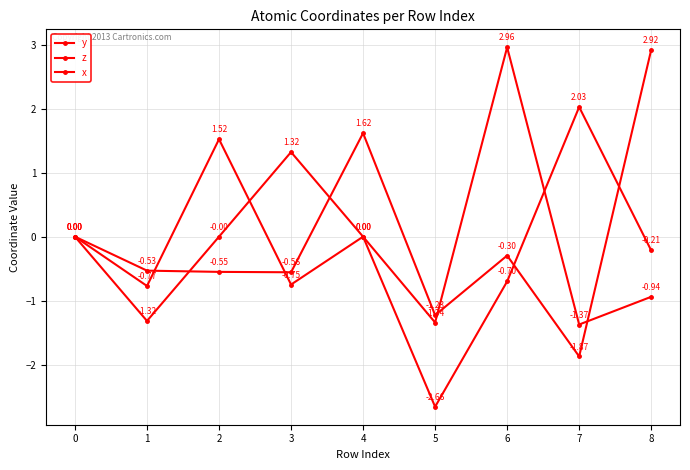

What is the sum of all z values?

-0.5